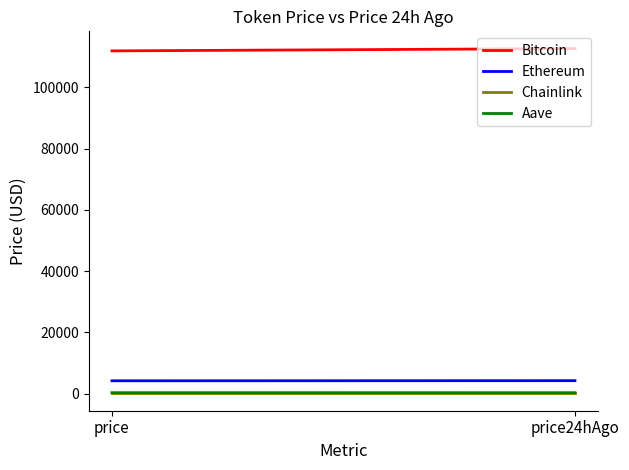

Reading left to right, transcribe all the data shown in this chart.

Bitcoin: price=111943.0	price24hAgo=112696.0
Ethereum: price=4163.3	price24hAgo=4206.4
Chainlink: price=21.6	price24hAgo=21.6
Aave: price=274.4	price24hAgo=270.0